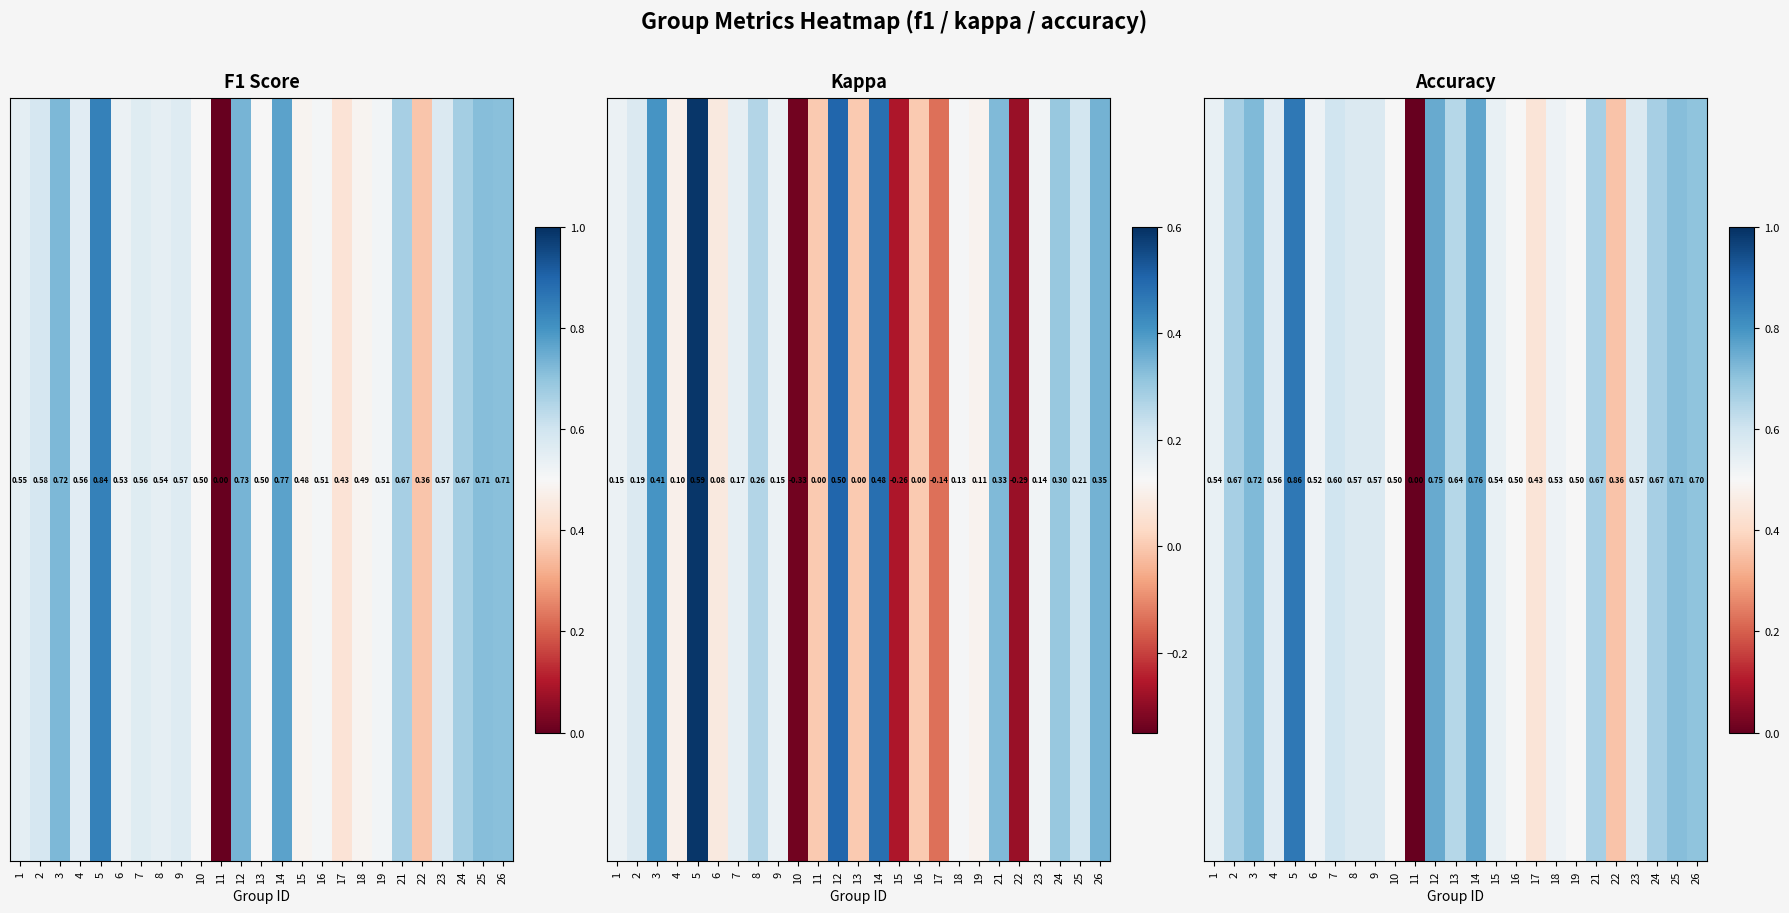

What is the difference between the second highest and second lowest values?

0.4